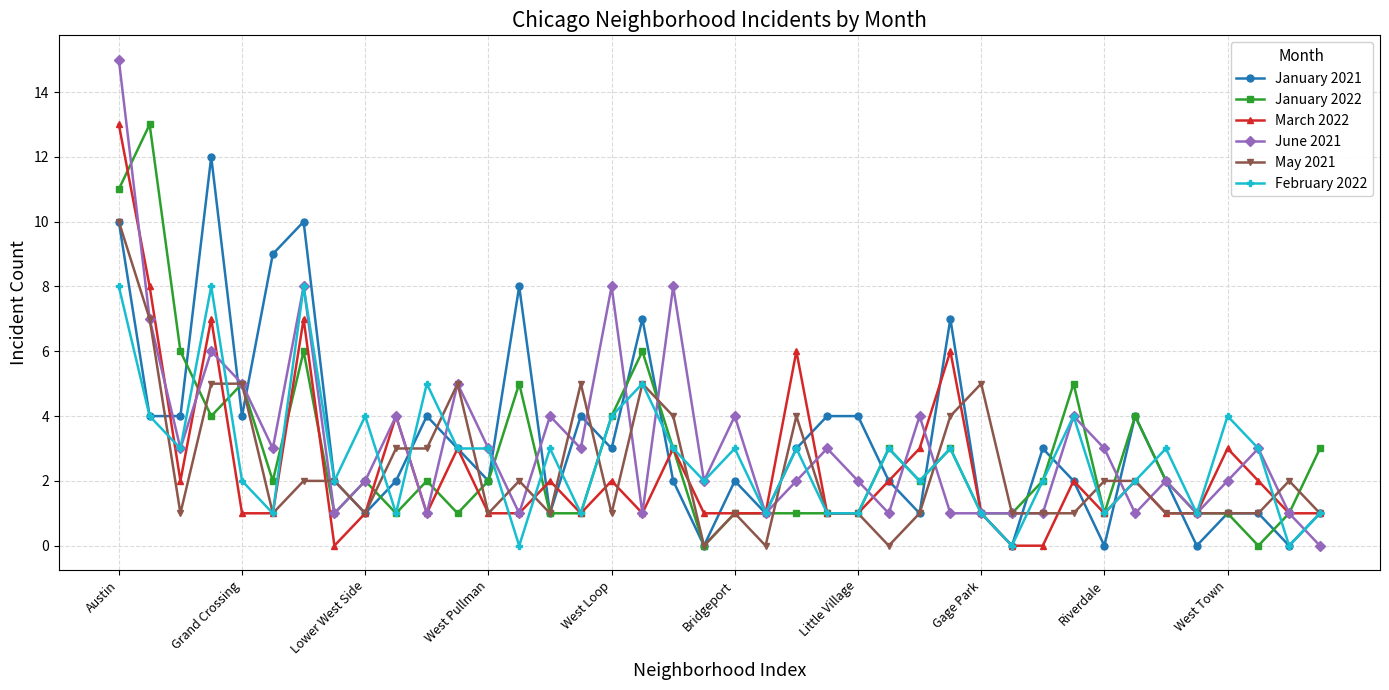

True or false: March 2022 and February 2022 intersect in this chart.

True